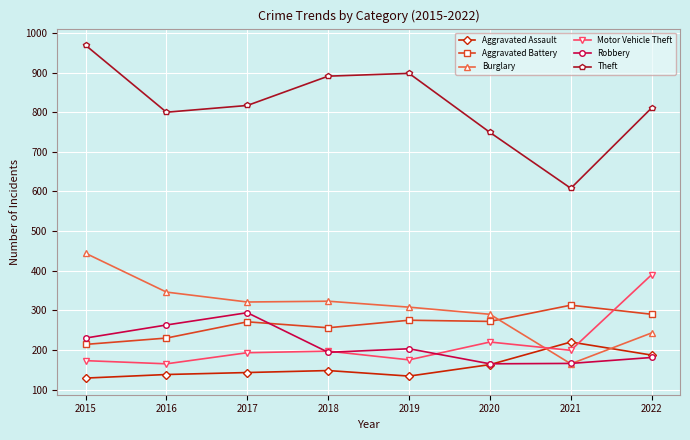

True or false: Robbery has a value of 203 at 2019.

True